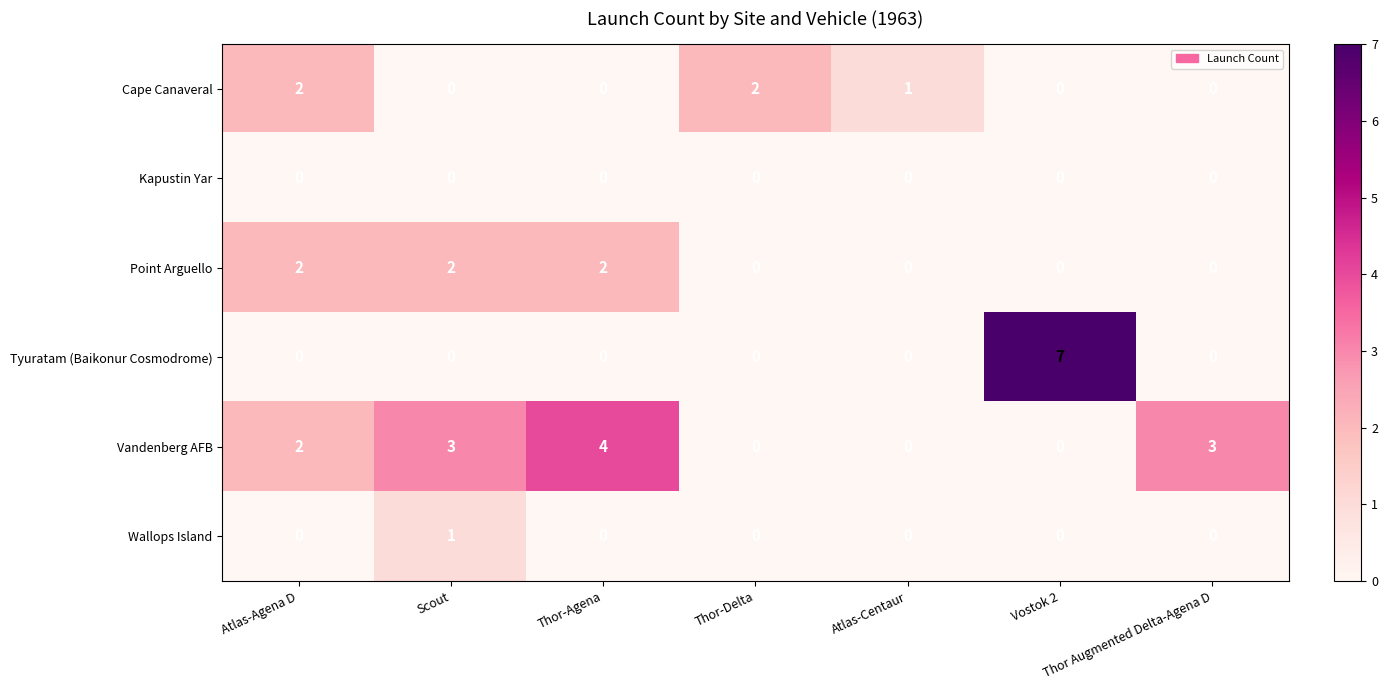

What is the highest value of the Vandenberg AFB series?

4